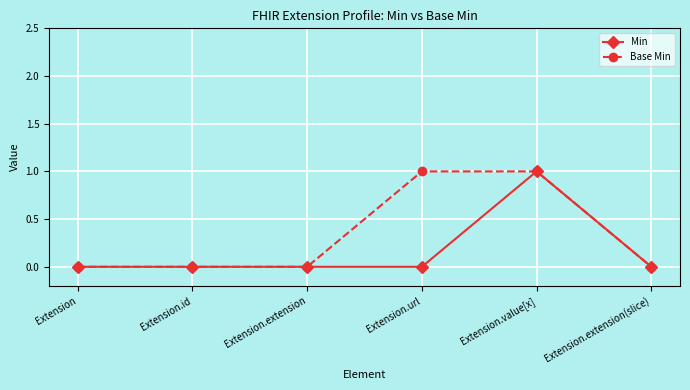

At which category is the sum across all series the highest?

Extension.value[x]